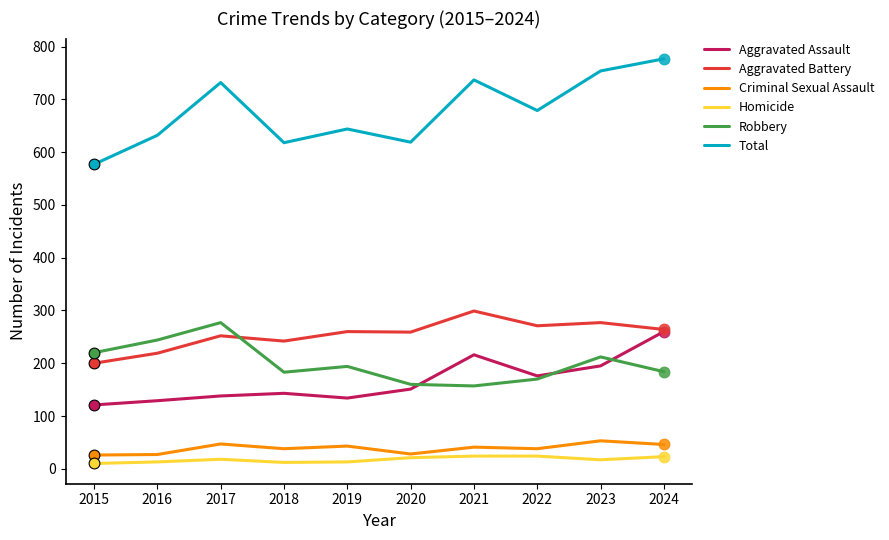

What is the difference between the highest and lowest values at 2021?

713